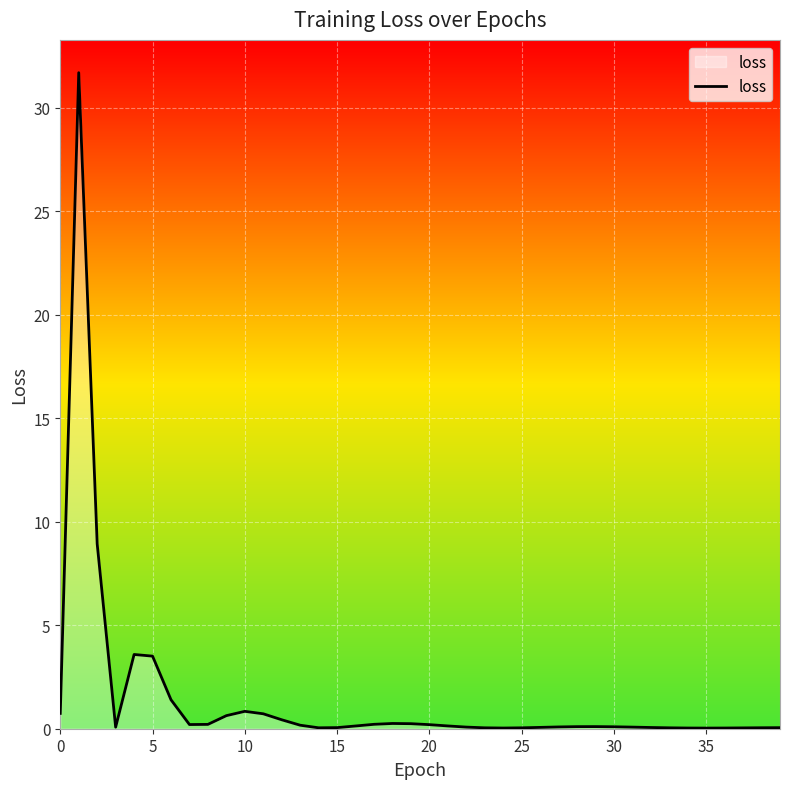

What is the greatest value displayed?

31.7